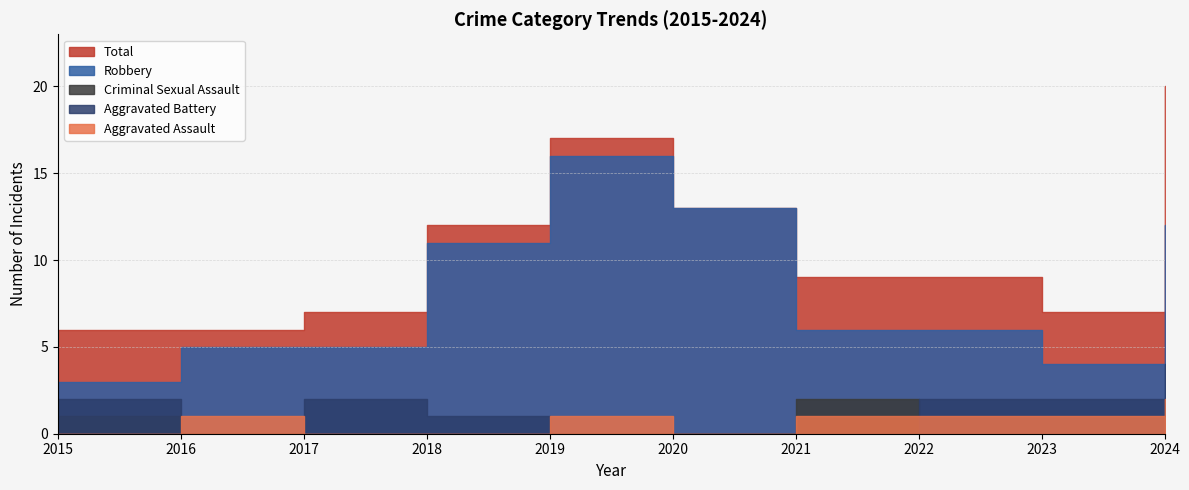

At which category is the sum across all series the highest?

2024